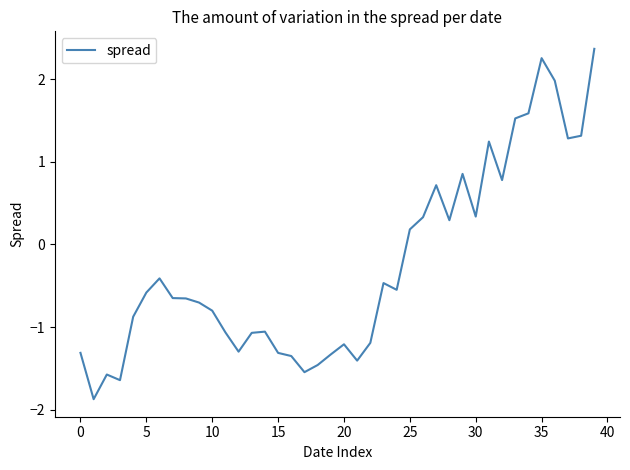

What is the minimum value shown in the chart?

-1.9